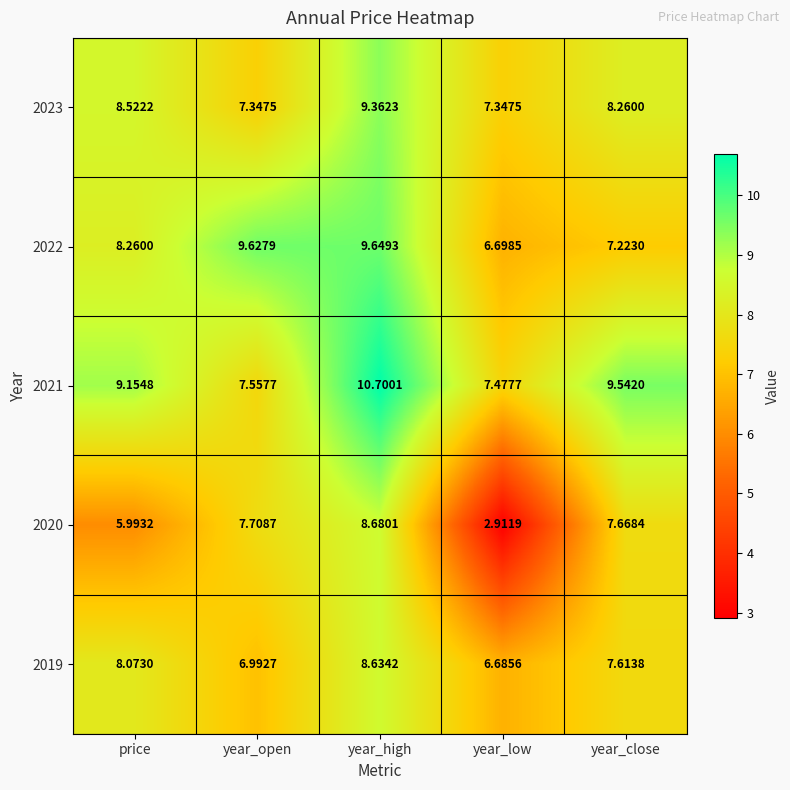

How many data points does each series have?

5